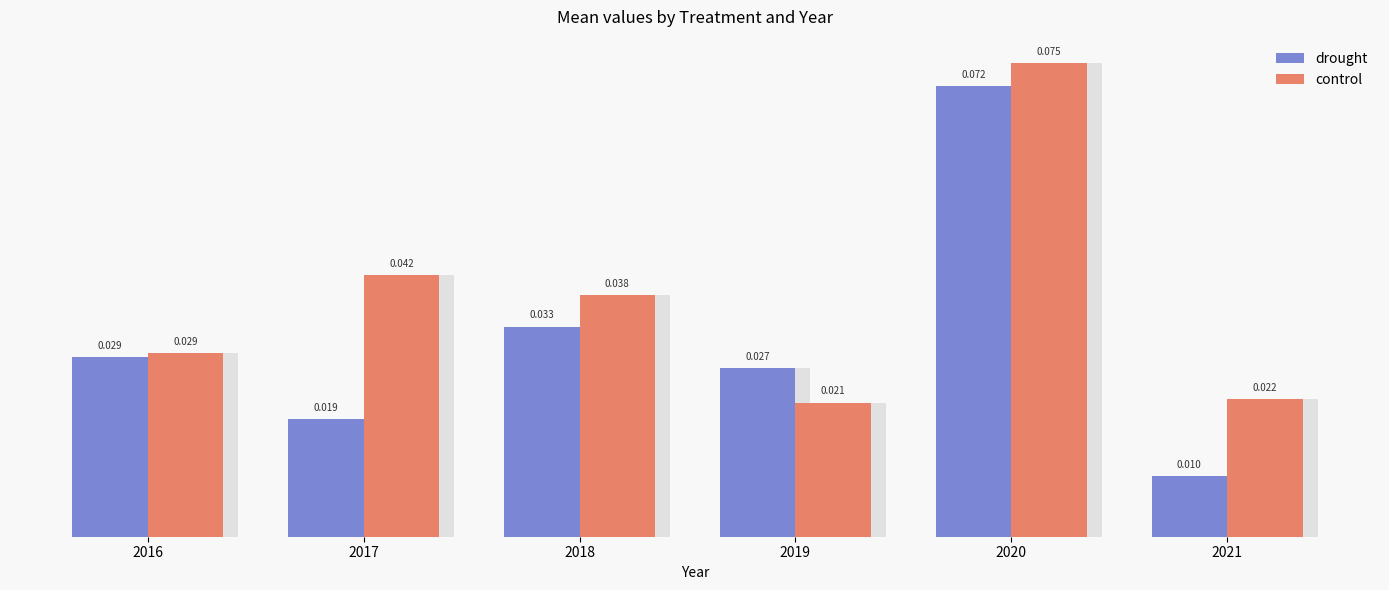

What is the total value across all series at 2017?

0.1